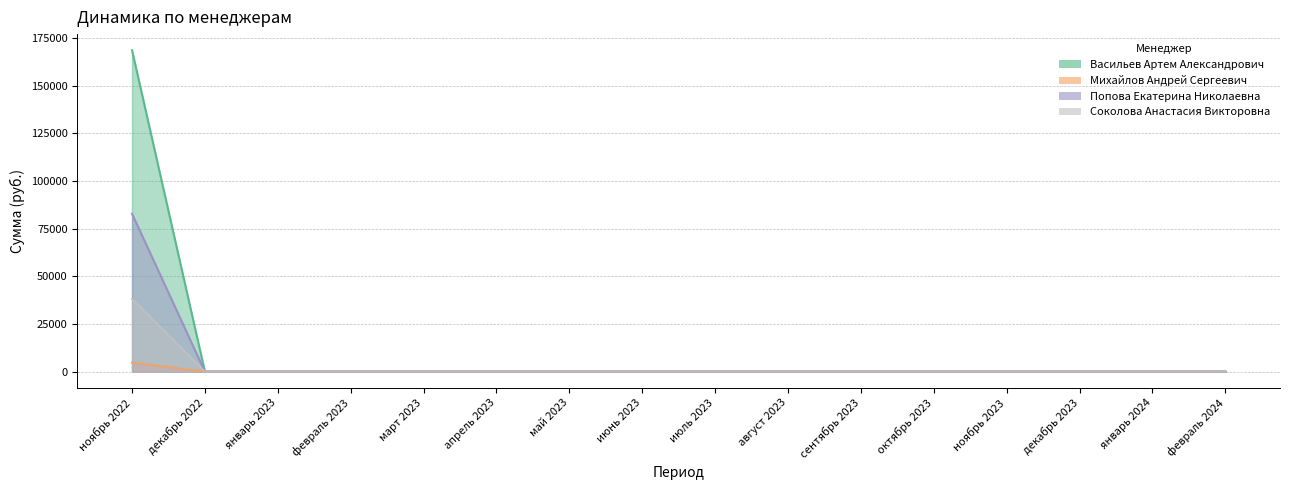

Reading left to right, transcribe all the data shown in this chart.

Васильев Артем Александрович: ноябрь 2022=168560	декабрь 2022=0	январь 2023=0	февраль 2023=0	март 2023=0	апрель 2023=0	май 2023=0	июнь 2023=0	июль 2023=0	август 2023=0	сентябрь 2023=0	октябрь 2023=0	ноябрь 2023=0	декабрь 2023=0	январь 2024=0	февраль 2024=0
Михайлов Андрей Сергеевич: ноябрь 2022=4715	декабрь 2022=0	январь 2023=0	февраль 2023=0	март 2023=0	апрель 2023=0	май 2023=0	июнь 2023=0	июль 2023=0	август 2023=0	сентябрь 2023=0	октябрь 2023=0	ноябрь 2023=0	декабрь 2023=0	январь 2024=0	февраль 2024=0
Попова Екатерина Николаевна: ноябрь 2022=82800	декабрь 2022=0	январь 2023=0	февраль 2023=0	март 2023=0	апрель 2023=0	май 2023=0	июнь 2023=0	июль 2023=0	август 2023=0	сентябрь 2023=0	октябрь 2023=0	ноябрь 2023=0	декабрь 2023=0	январь 2024=0	февраль 2024=0
Соколова Анастасия Викторовна: ноябрь 2022=38045	декабрь 2022=0	январь 2023=0	февраль 2023=0	март 2023=0	апрель 2023=0	май 2023=0	июнь 2023=0	июль 2023=0	август 2023=0	сентябрь 2023=0	октябрь 2023=0	ноябрь 2023=0	декабрь 2023=0	январь 2024=0	февраль 2024=0